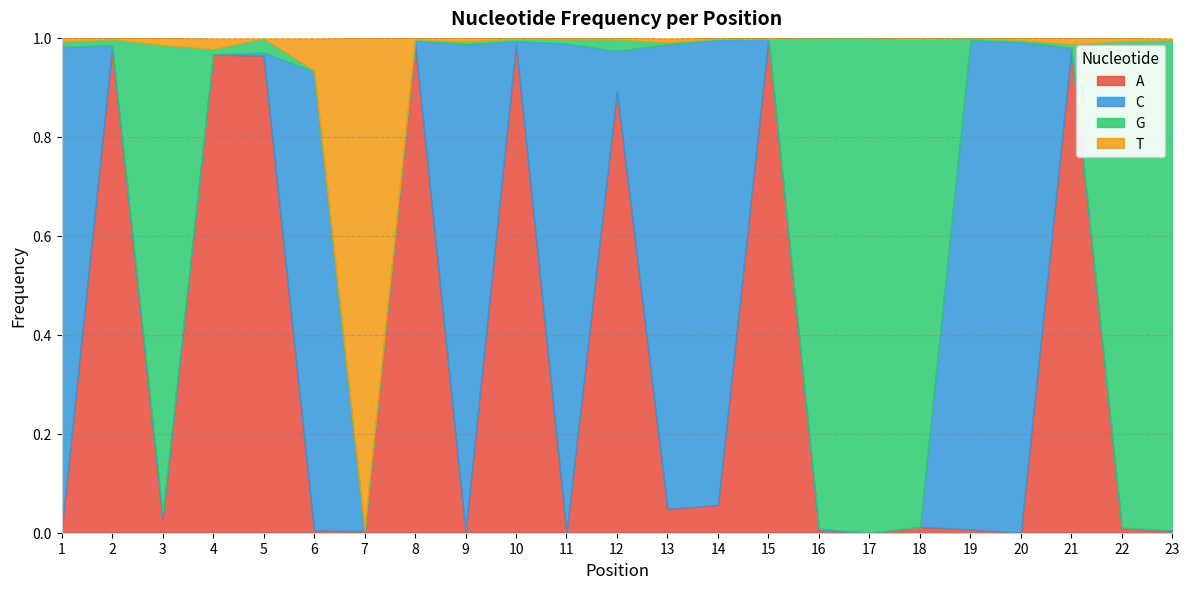

At which category is the sum across all series the highest?

11